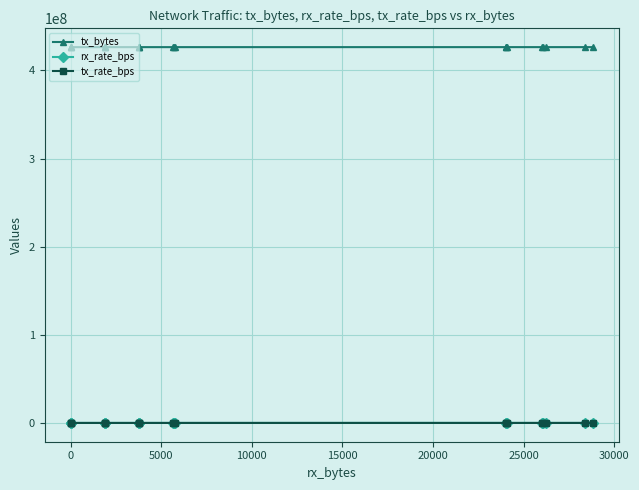

Between 0 and 20000, which series saw the biggest shift?

tx_bytes